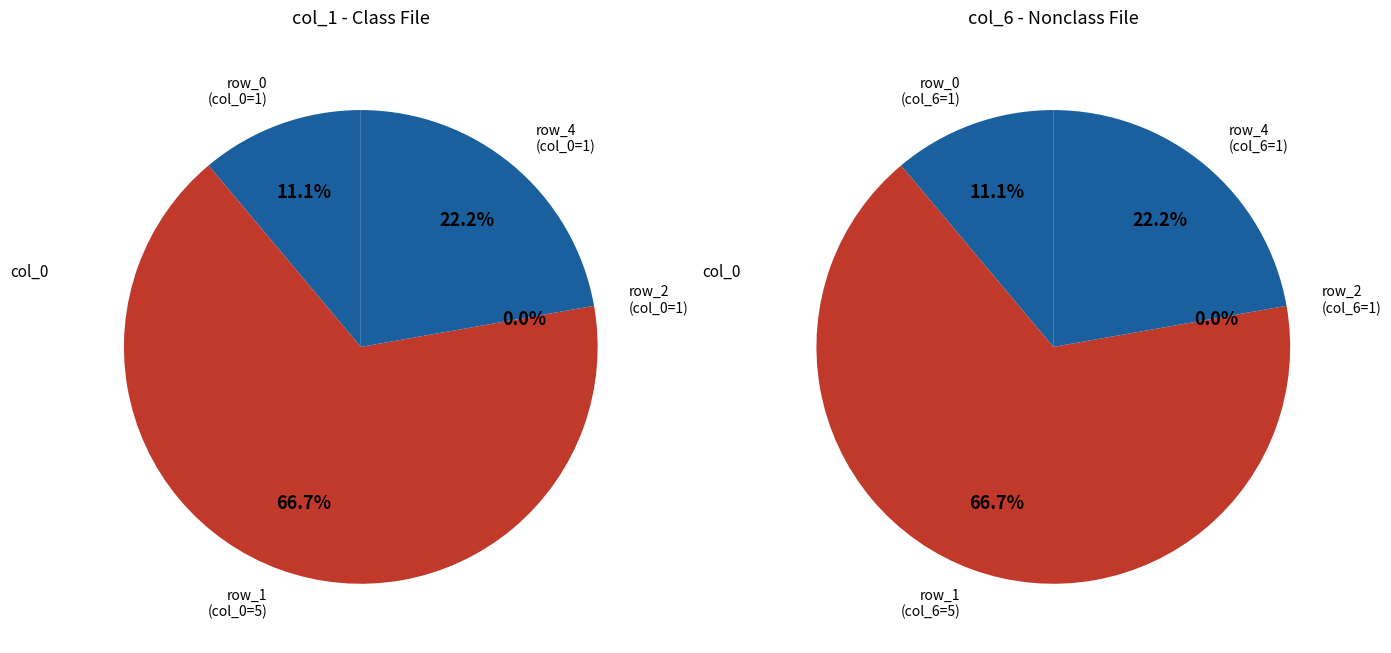

True or false: 1 accounts for 22% of the total.

True